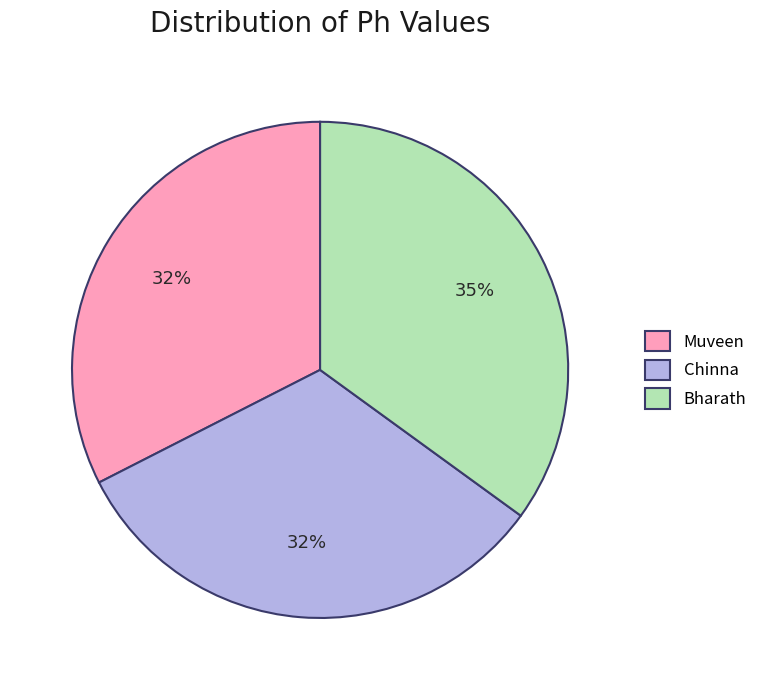

To the nearest percent, what portion does Bharath represent?

35%